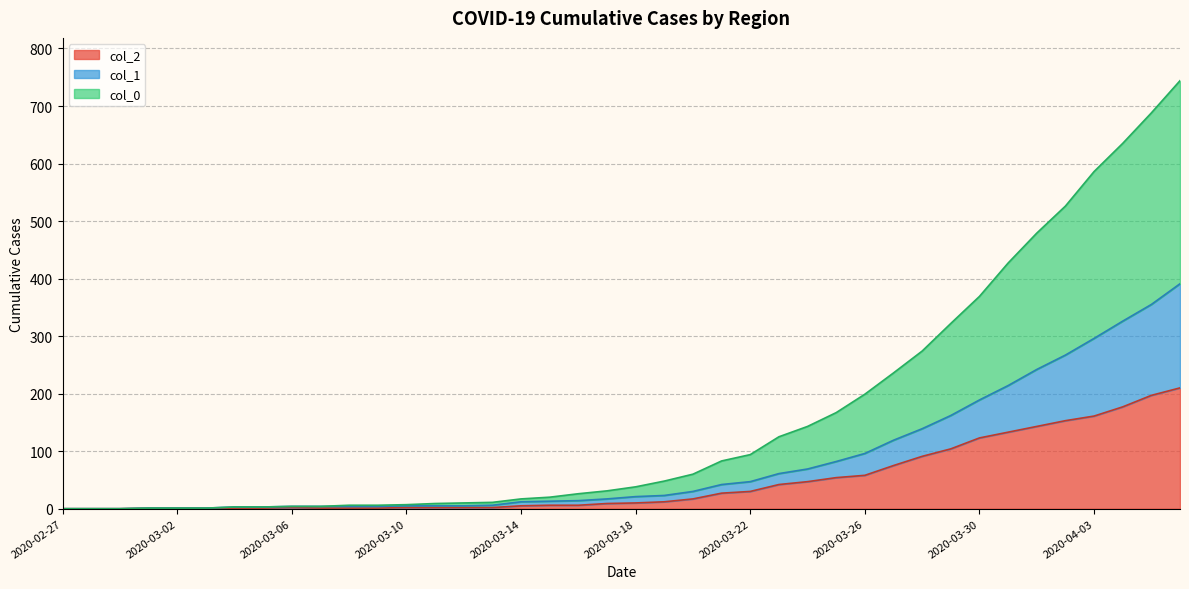

What are all the series names shown in the legend?

col_2, col_1, col_0